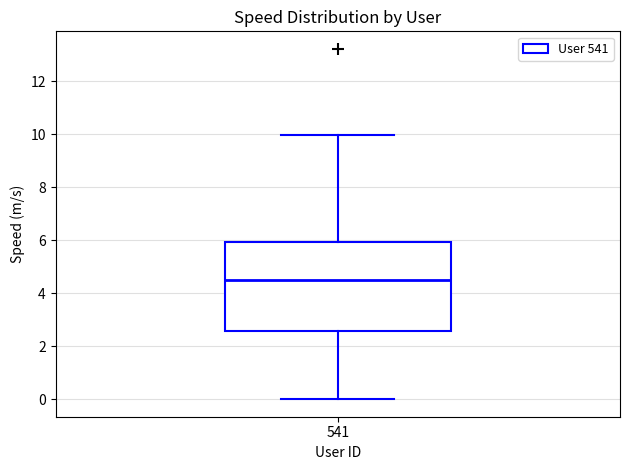

Transcribe this box plot: give where the median line is, the range the box spans, and where the two whiskers end, as read against the y-axis. The values are not printed on the chart, so give them approximately, as read against the axis.

median 4.6, box 2.6 to 6.0, whiskers 0.0 to 10.0